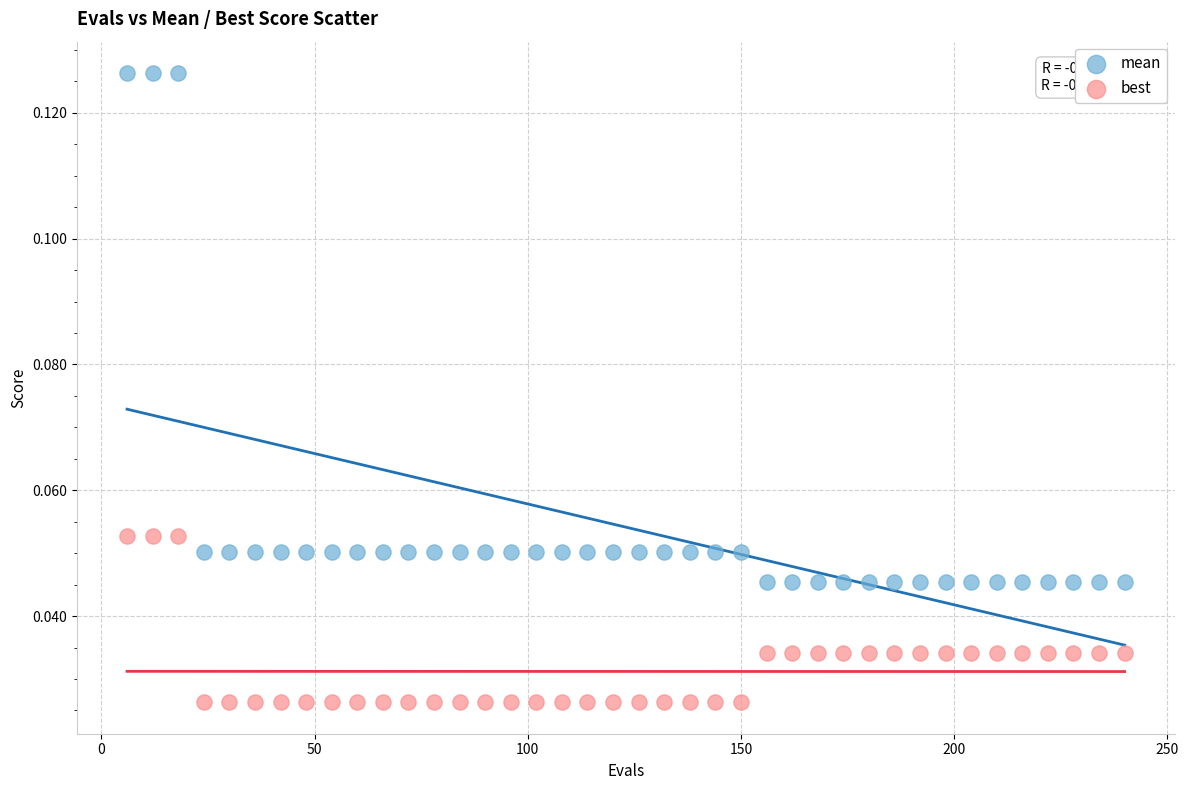

Which series has the widest spread of Y values?

mean